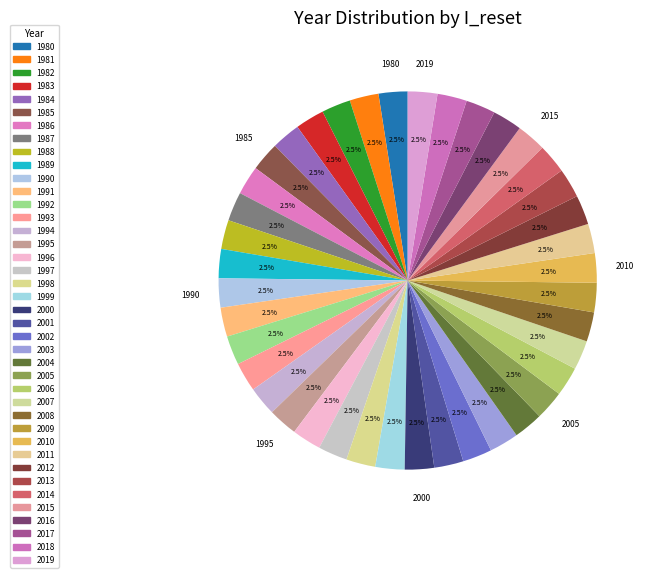

How many slices are in this pie chart?

40